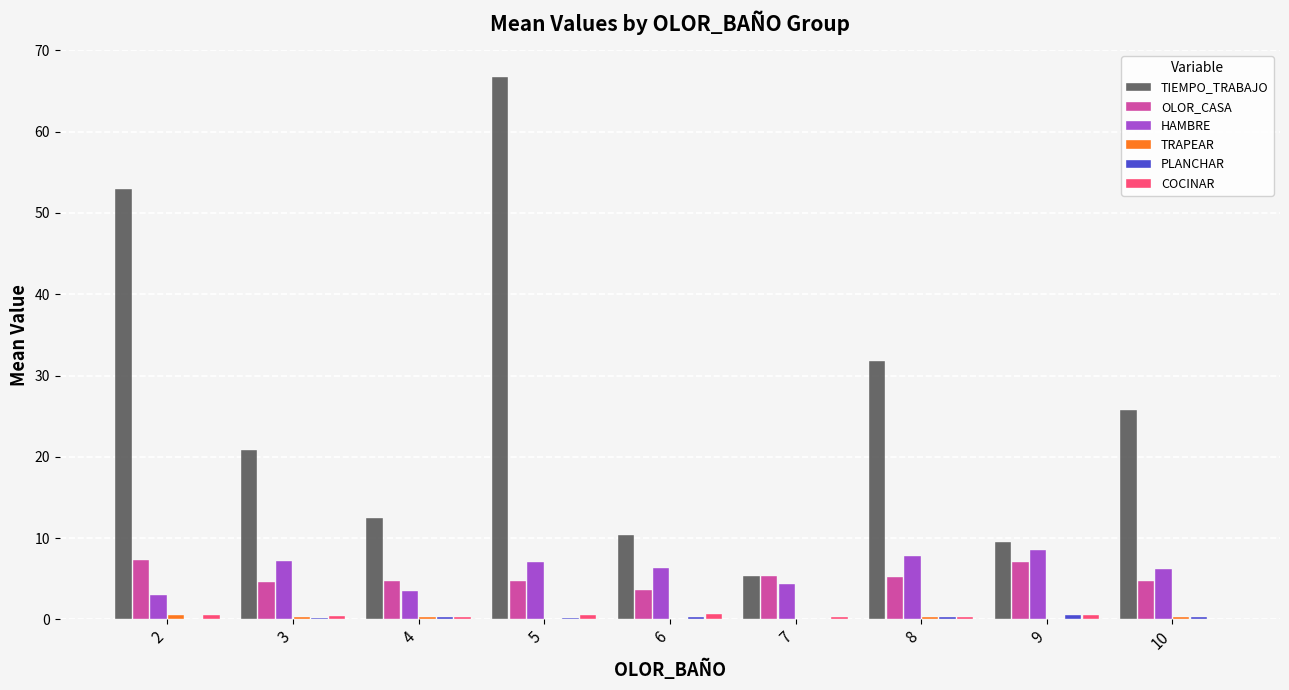

At which category does the chart reach its peak across all series?

5